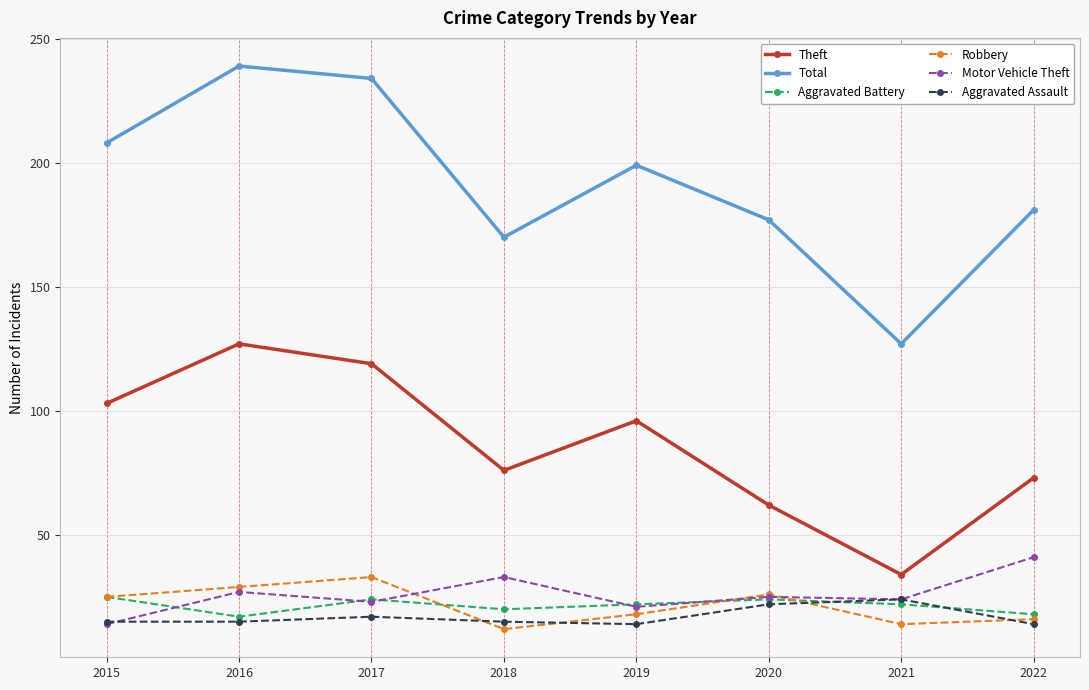

Is the value of Total at 2021 greater than the value of Aggravated Battery at 2015?

Yes